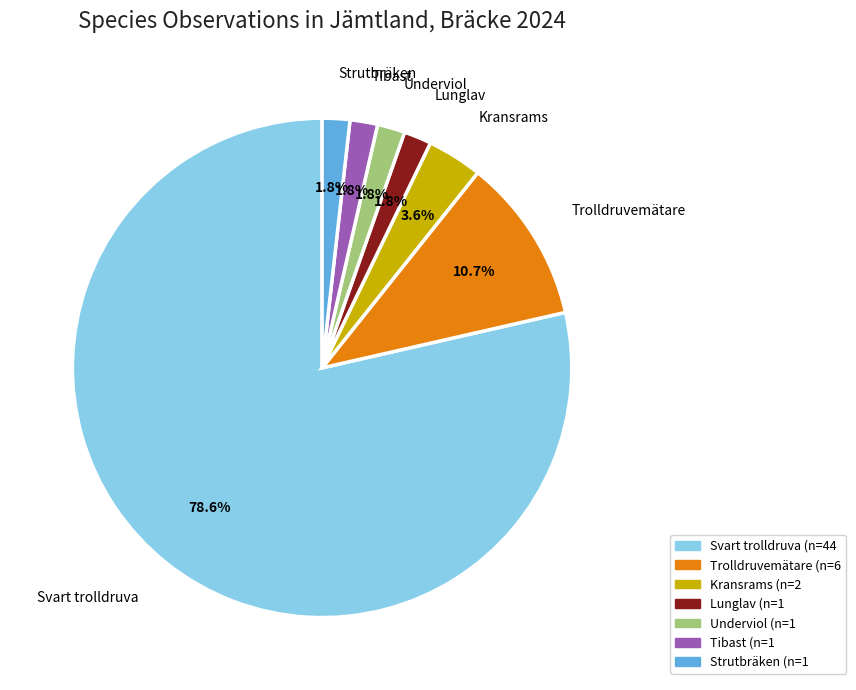

To the nearest percent, what portion does Underviol represent?

2%